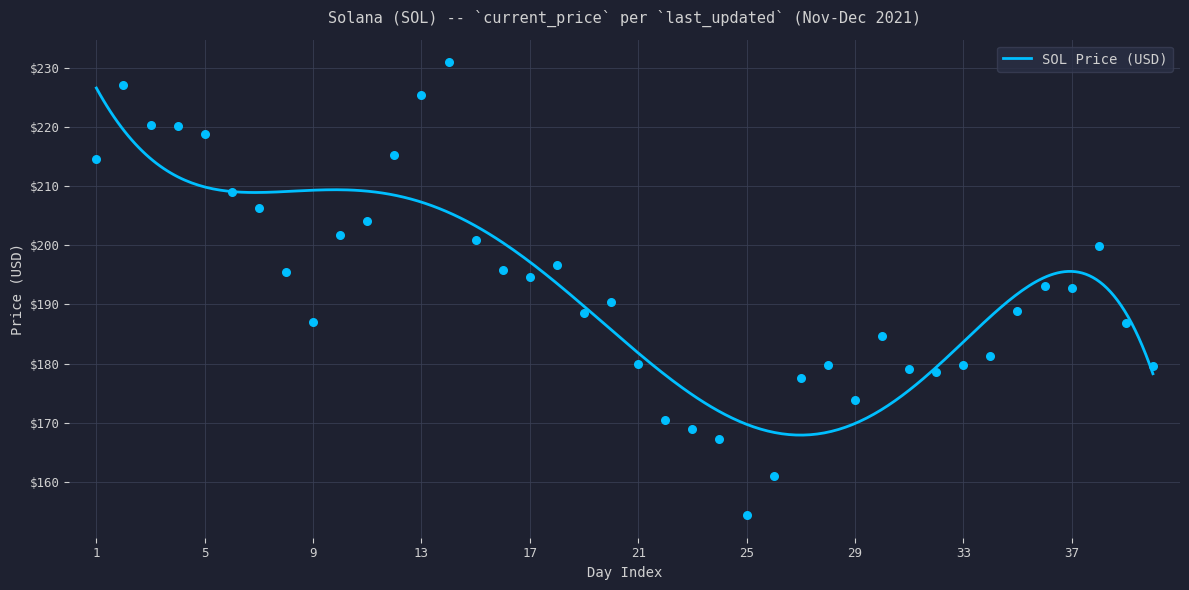

Between 12/13 and 11/23, which is larger?

11/23